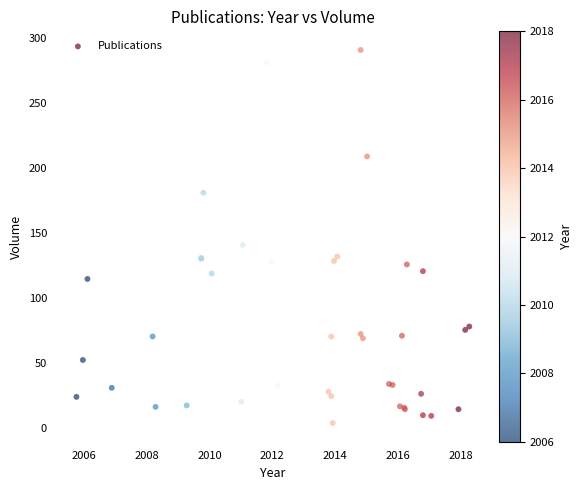

What Y value in the scatter plot is closest to 147?

140.7